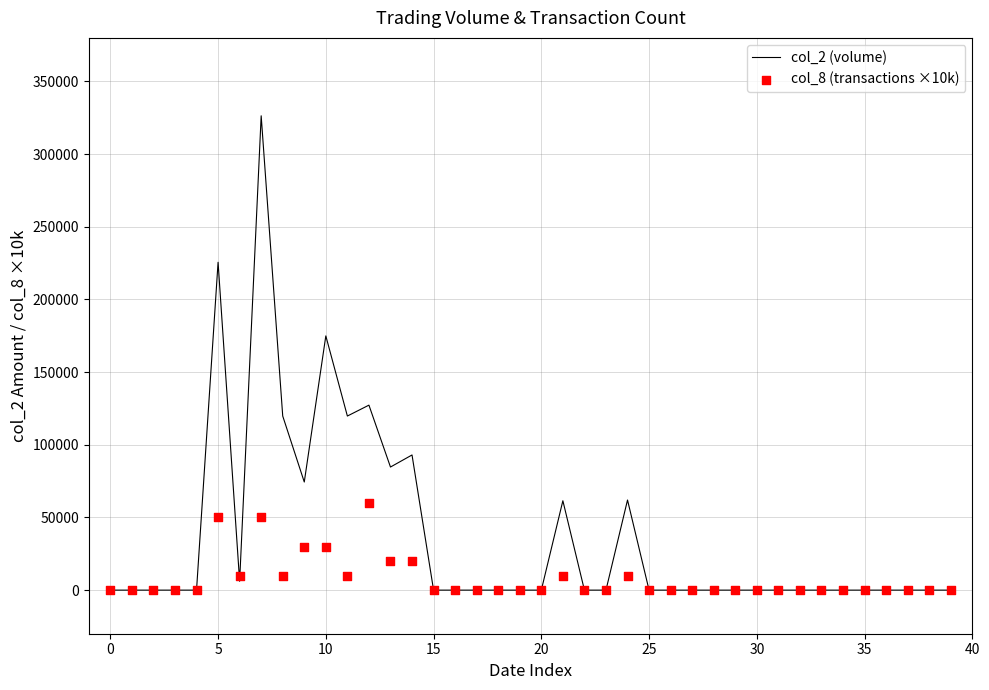

Which series contains the lowest Y value?

col_2 (volume)